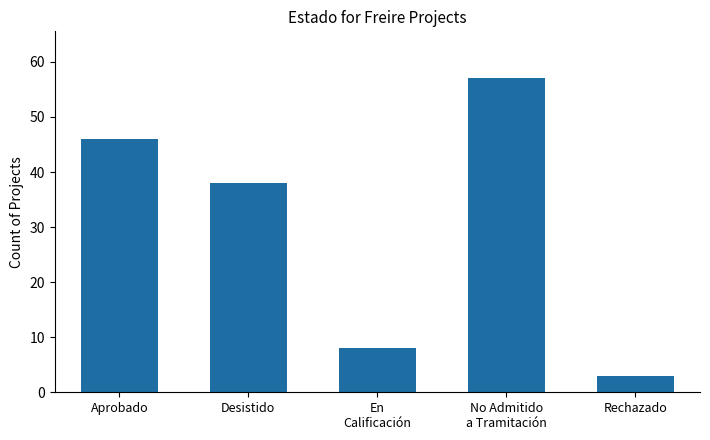

How many categories are shown in the chart?

5